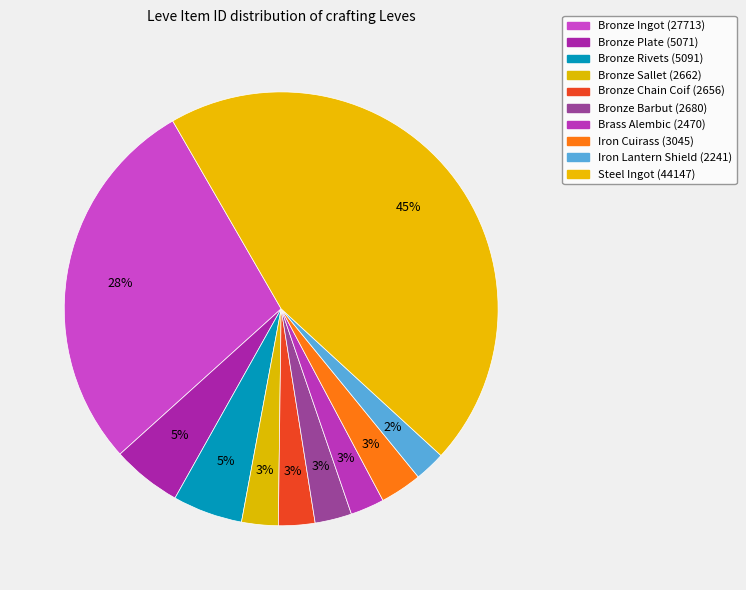

How many segments does this pie chart have?

10